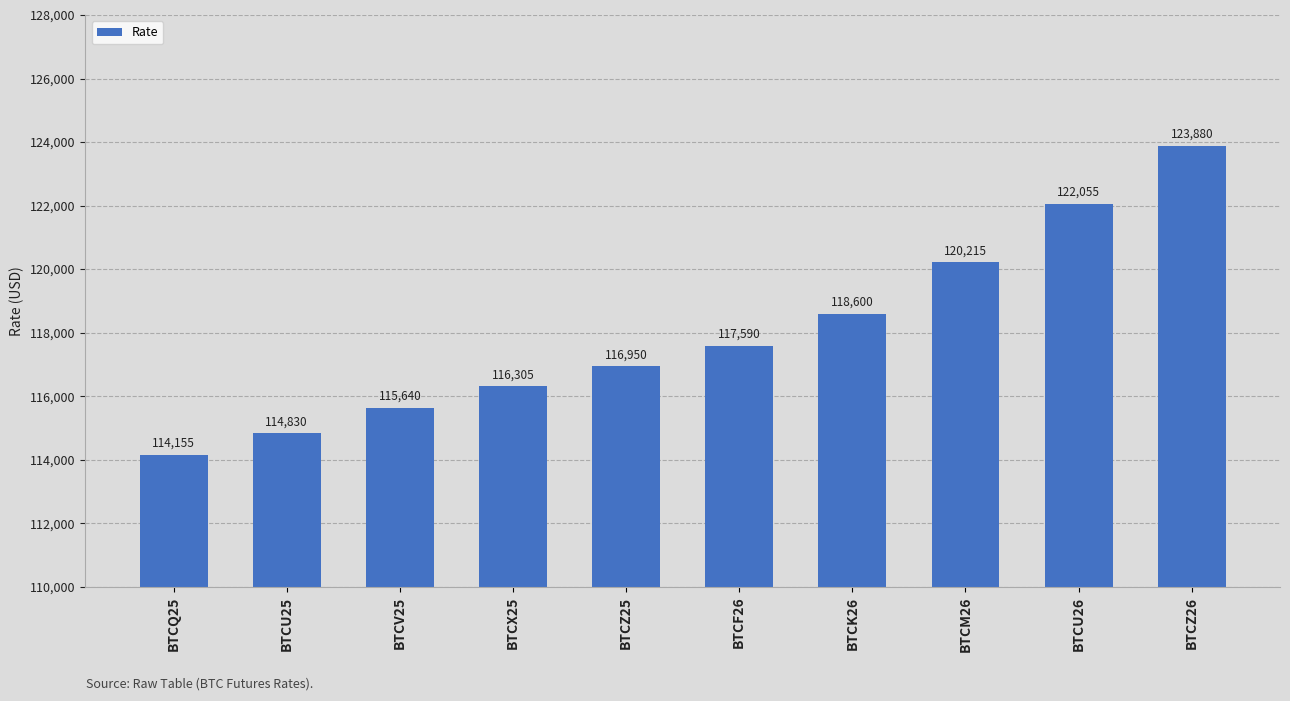

What is the smallest value displayed?

114155